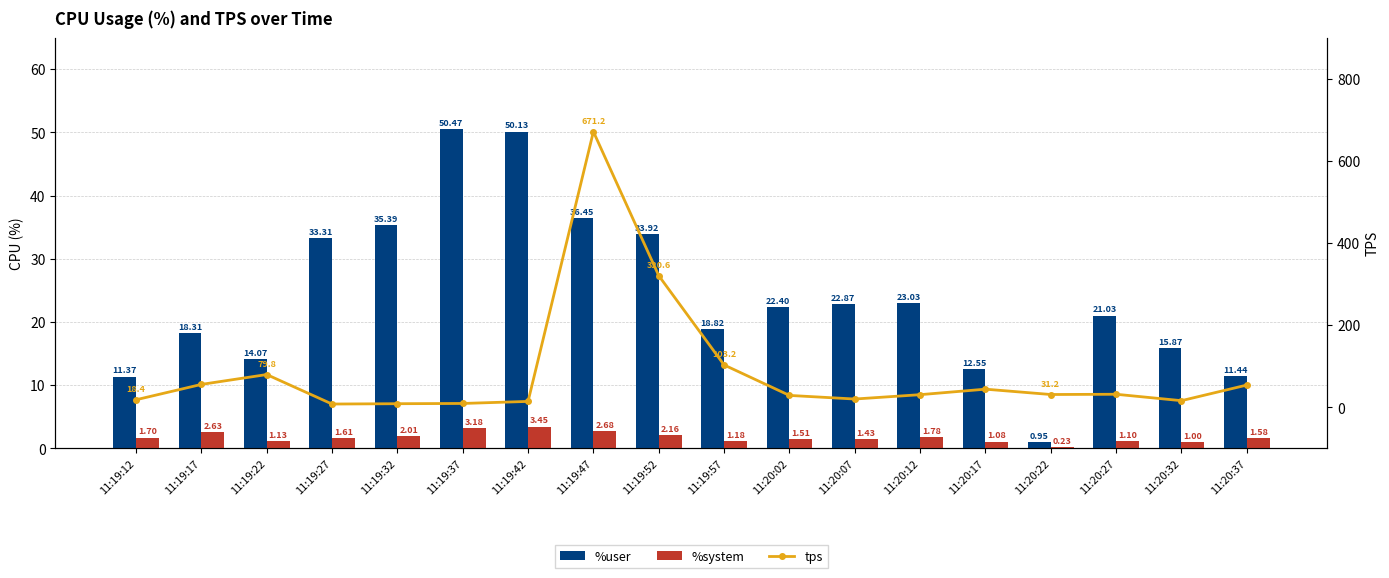

How many groups of bars are there?

18